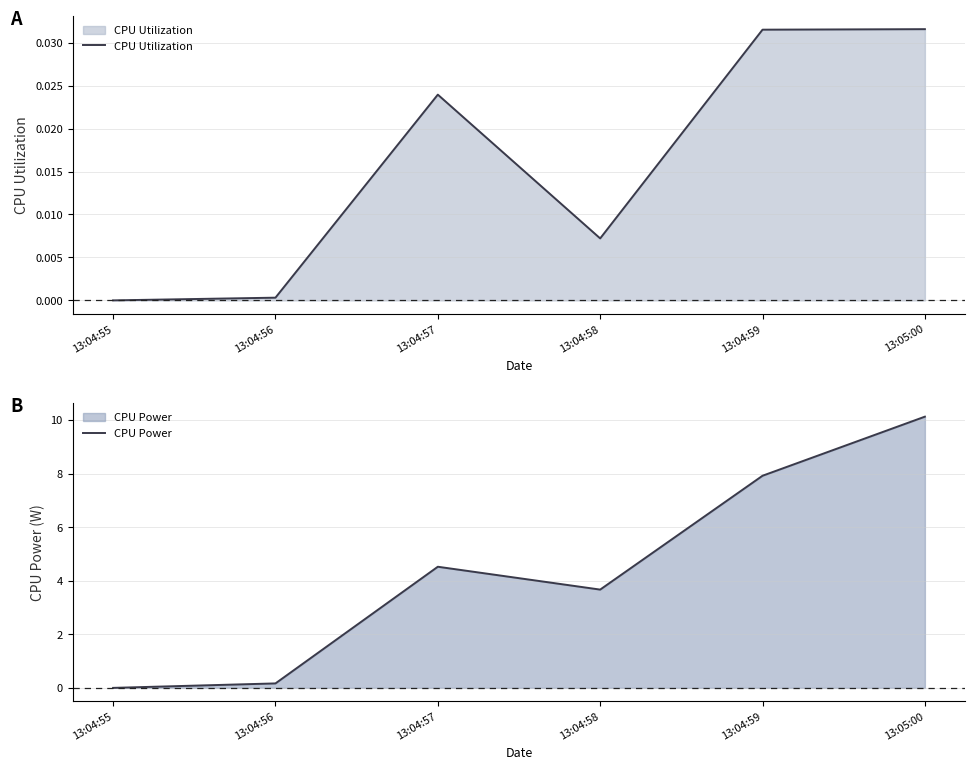

At which category does CPU Power reach its first local peak?

13:04:57